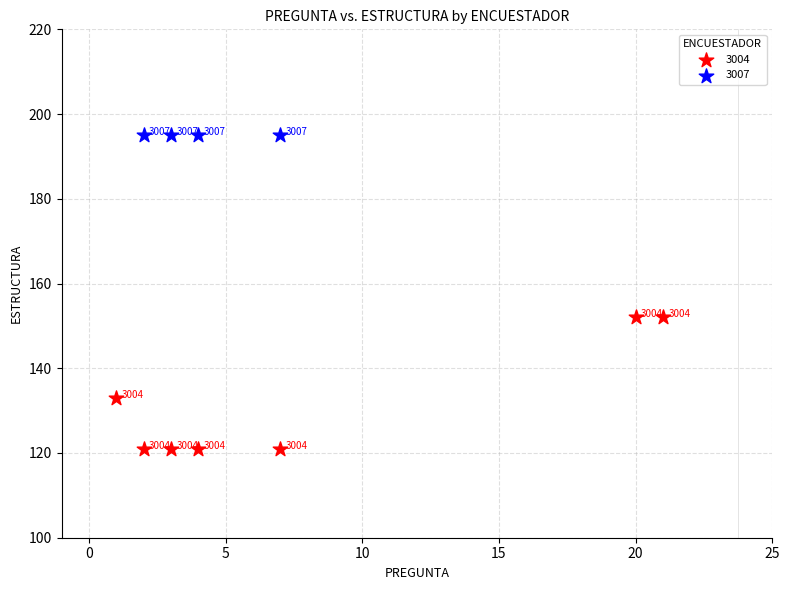

Which series contains the highest Y value?

3007